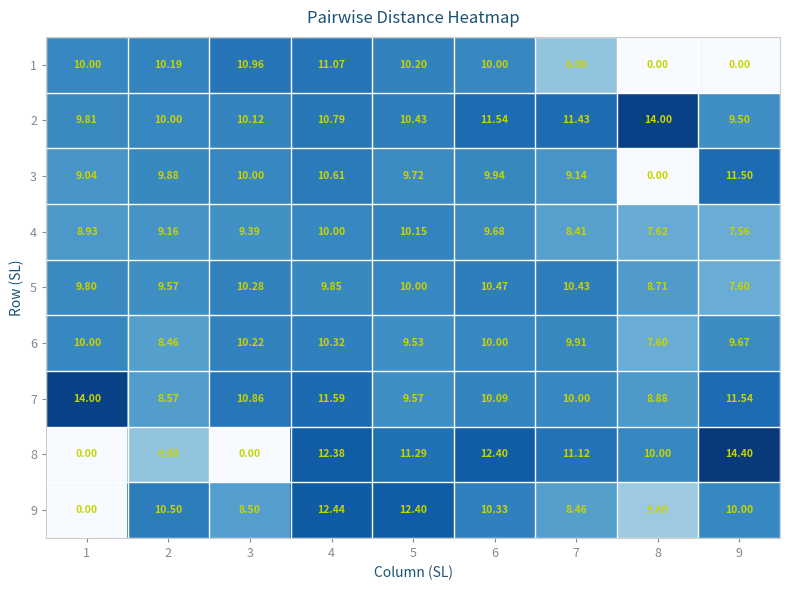

Which series has the widest spread of values?

8